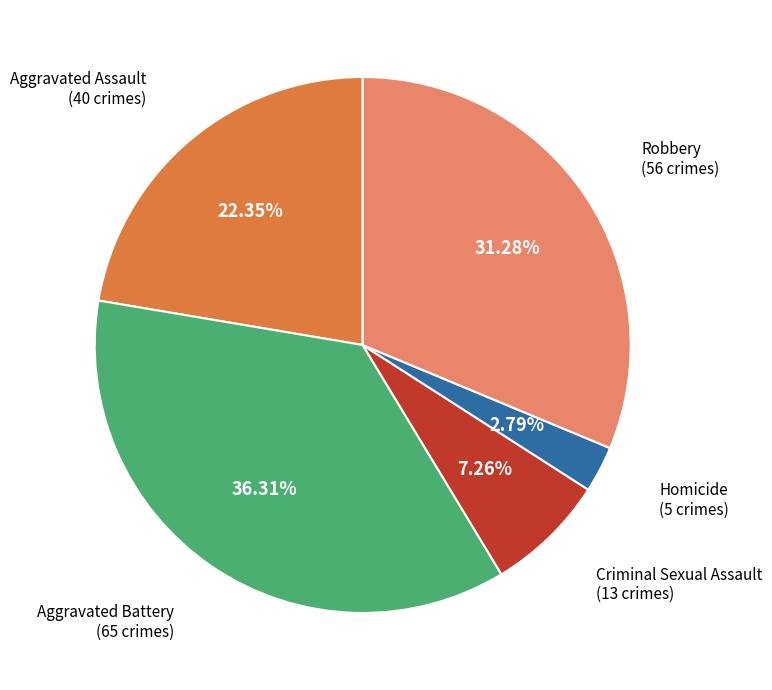

Does any single category account for the majority?

No